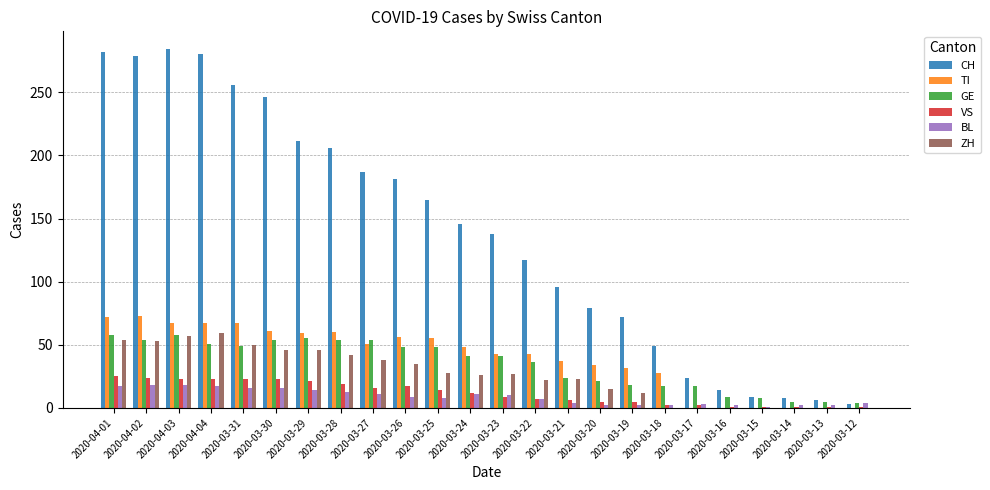

Does the chart contain stacked bars?

No